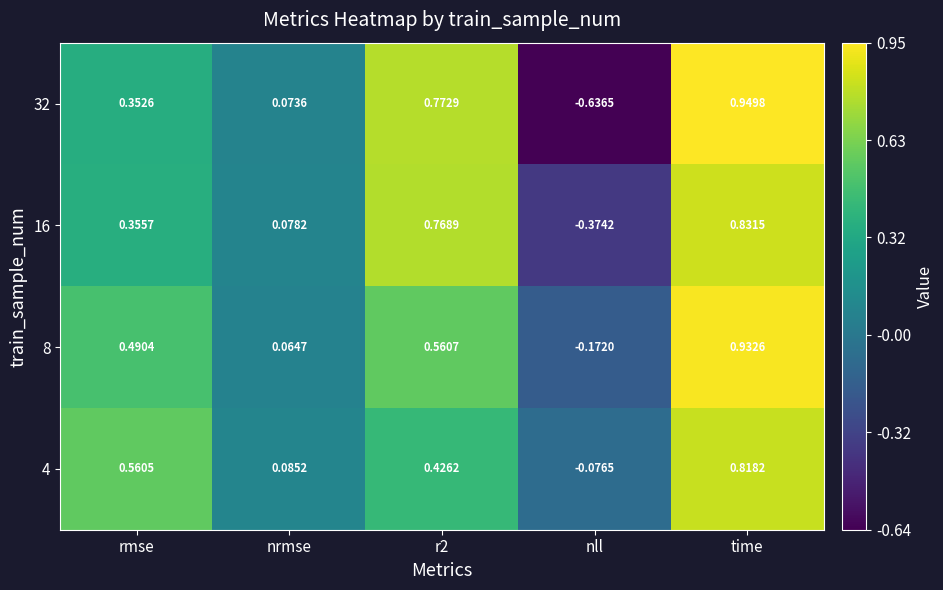

At which label is 32 closest to 0?

nrmse